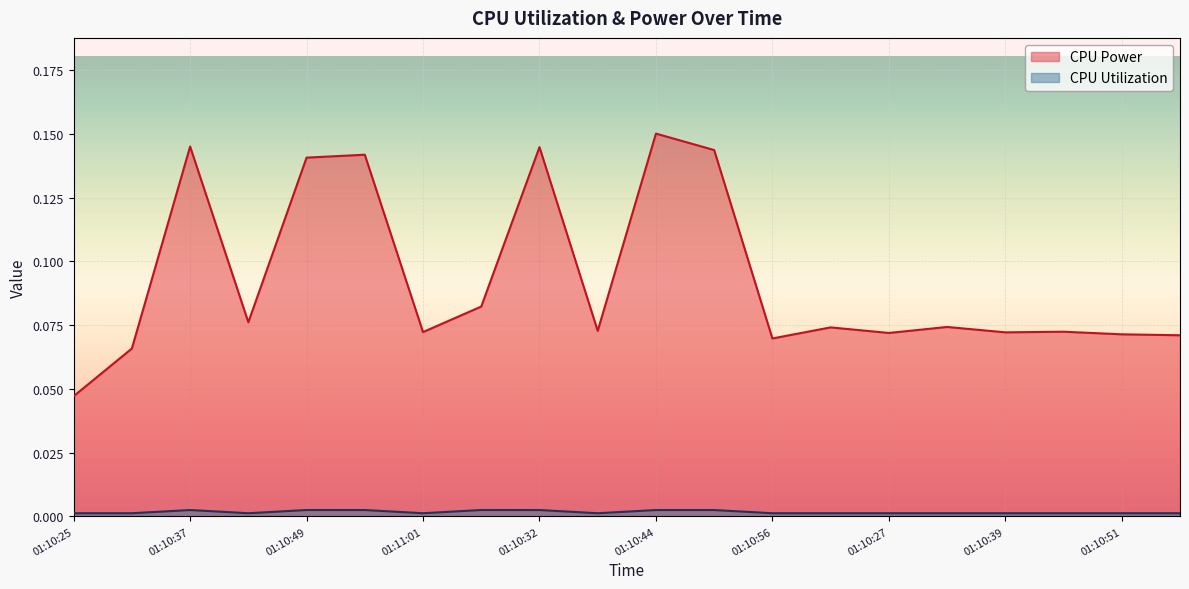

At which label is CPU Utilization closest to 0?

01:10:56